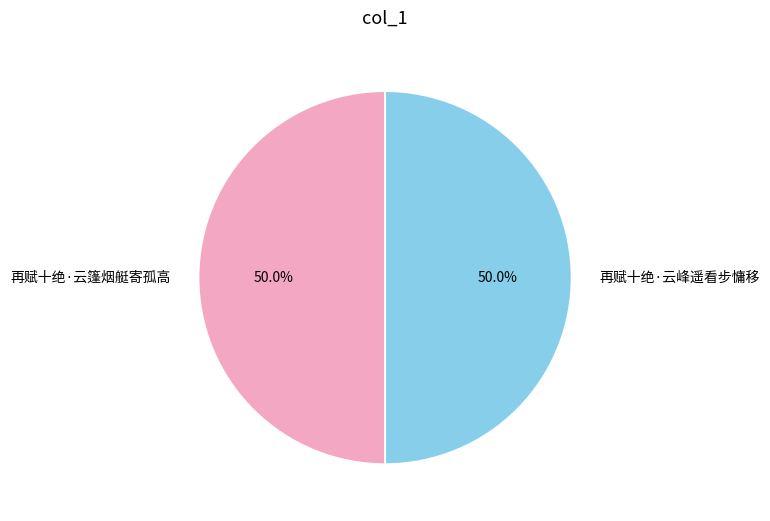

The 再赋十绝·云峰遥看步慵移 slice represents 41% of the pie. True or false?

False